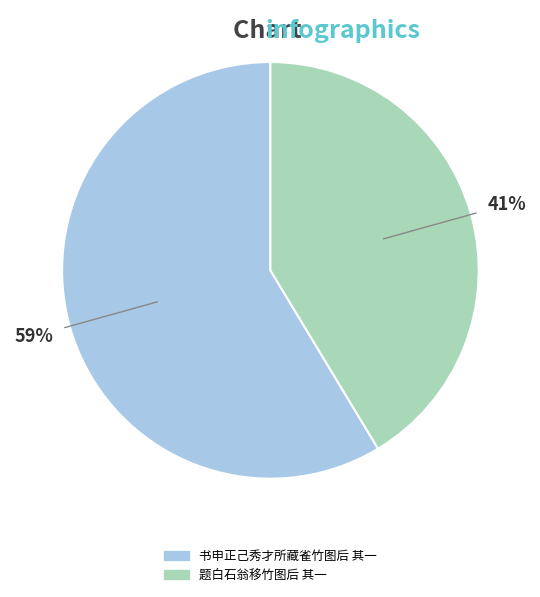

Between 书申正己秀才所藏雀竹图后 其一 and 题白石翁移竹图后 其一, which is larger?

书申正己秀才所藏雀竹图后 其一